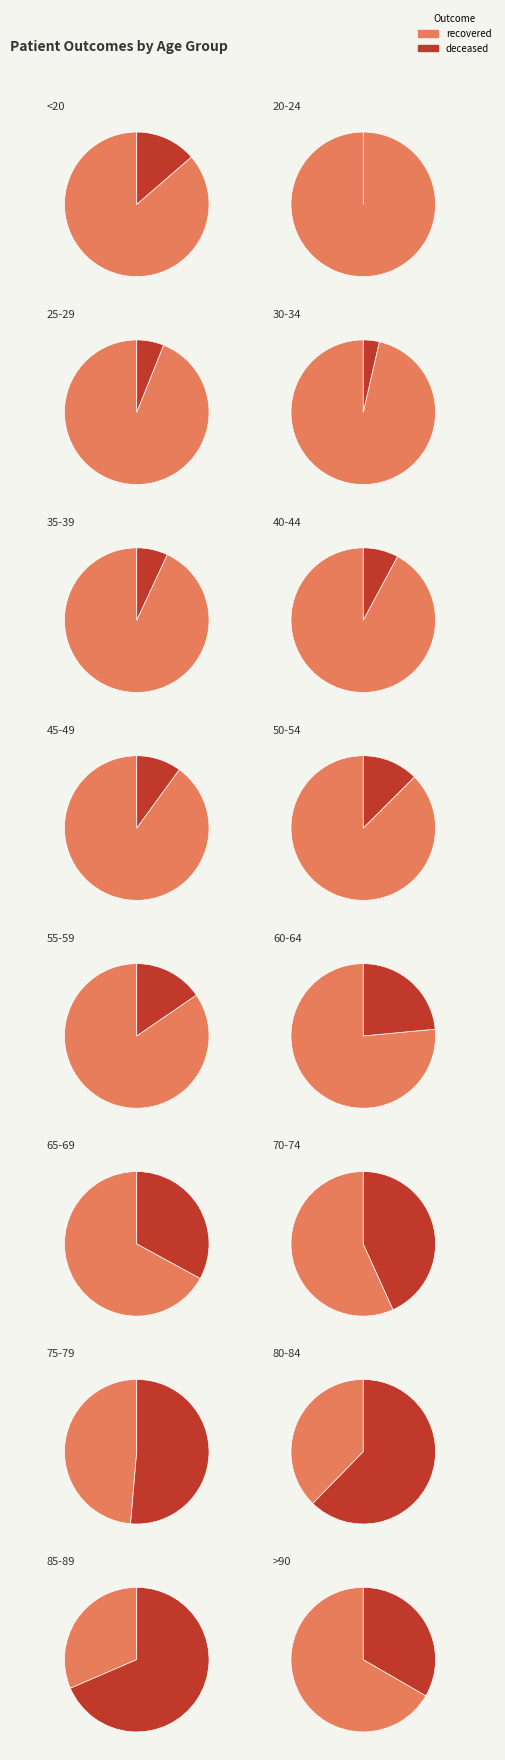

At <20, list the series in order from smallest to largest.

deceased_patients, recovered_patients